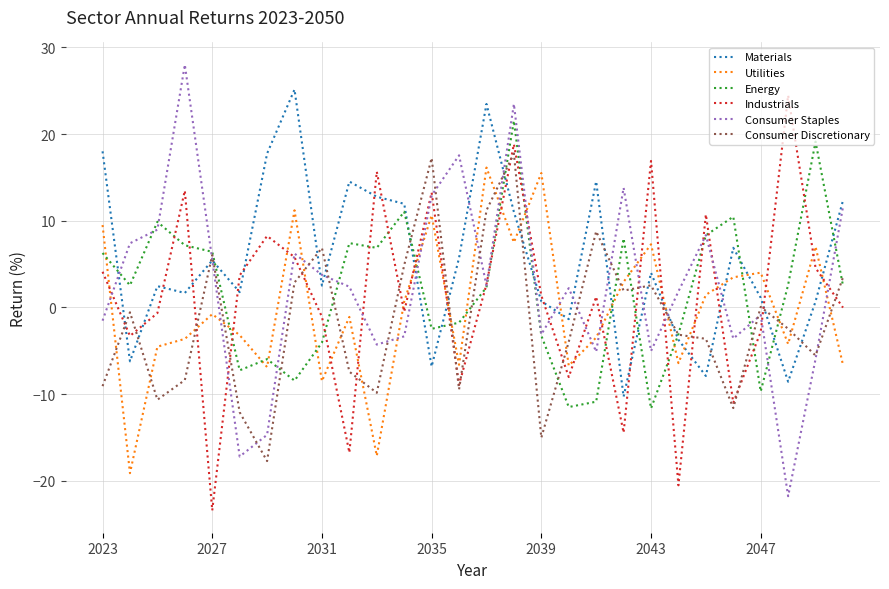

Which series ends up on top after the final intersection of Utilities and Industrials?

Industrials